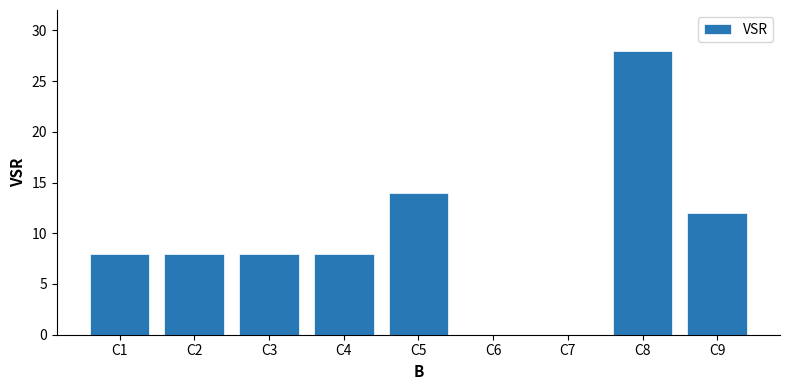

Is it true that the value at C7 is -16?

False